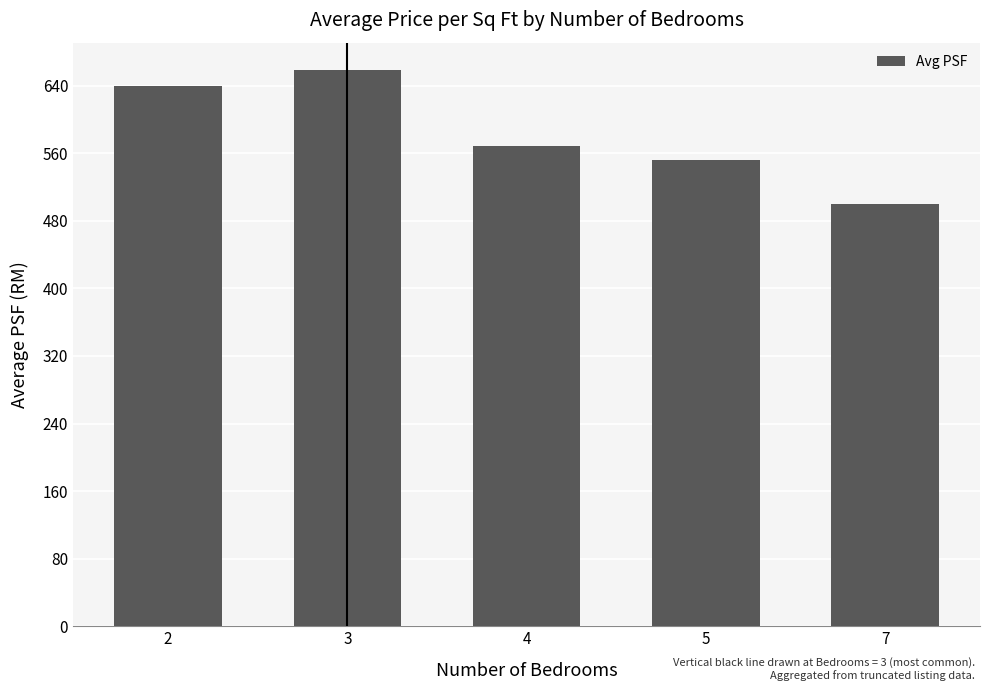

What is the value of the 1st bar from the left?

639.1